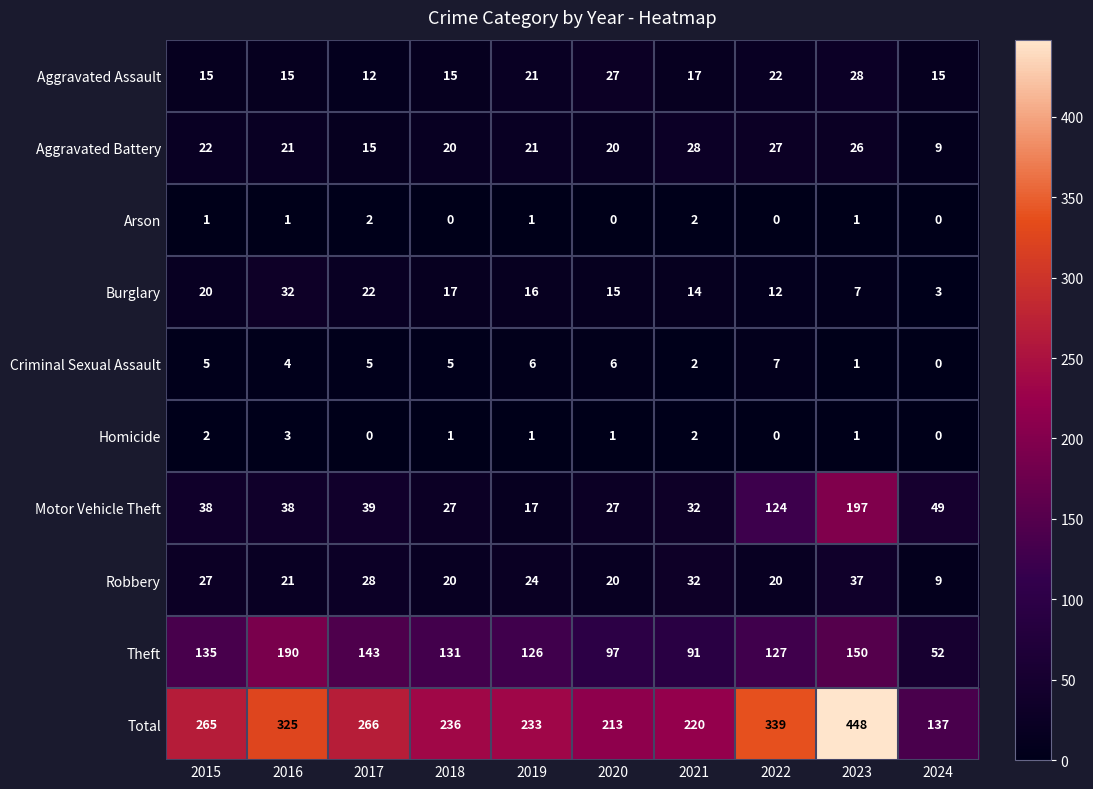

Is the value of Aggravated Battery at 2020 greater than the value of Arson at 2019?

Yes